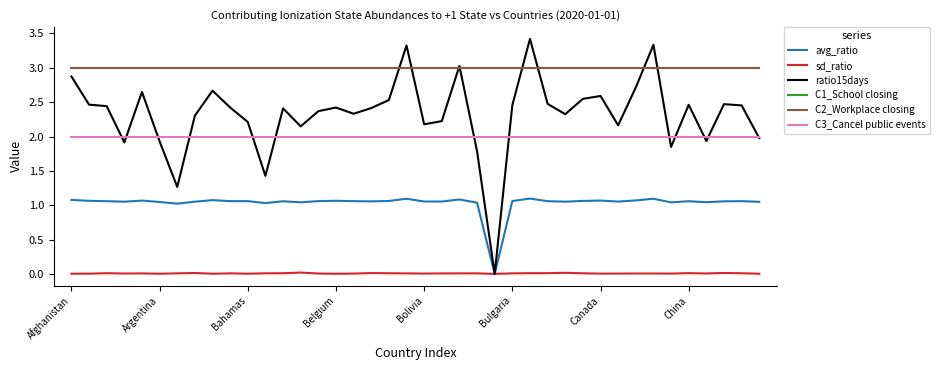

Where do ratio15days and C2_Workplace closing first cross each other?

18 and 19